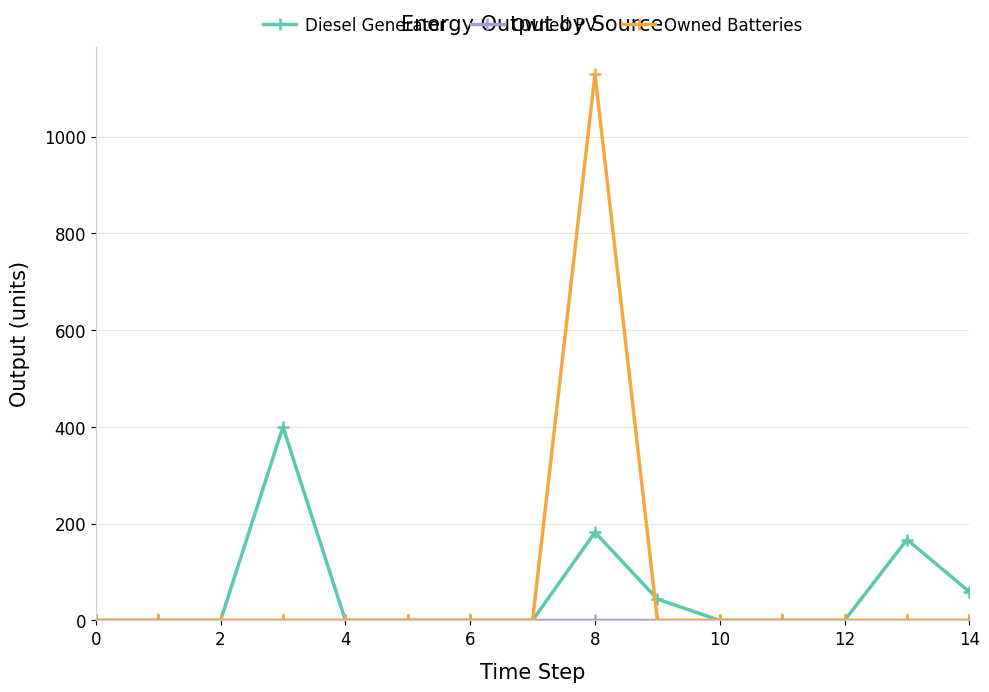

What is the difference between the maximum and minimum values in the Owned Batteries series?

1129